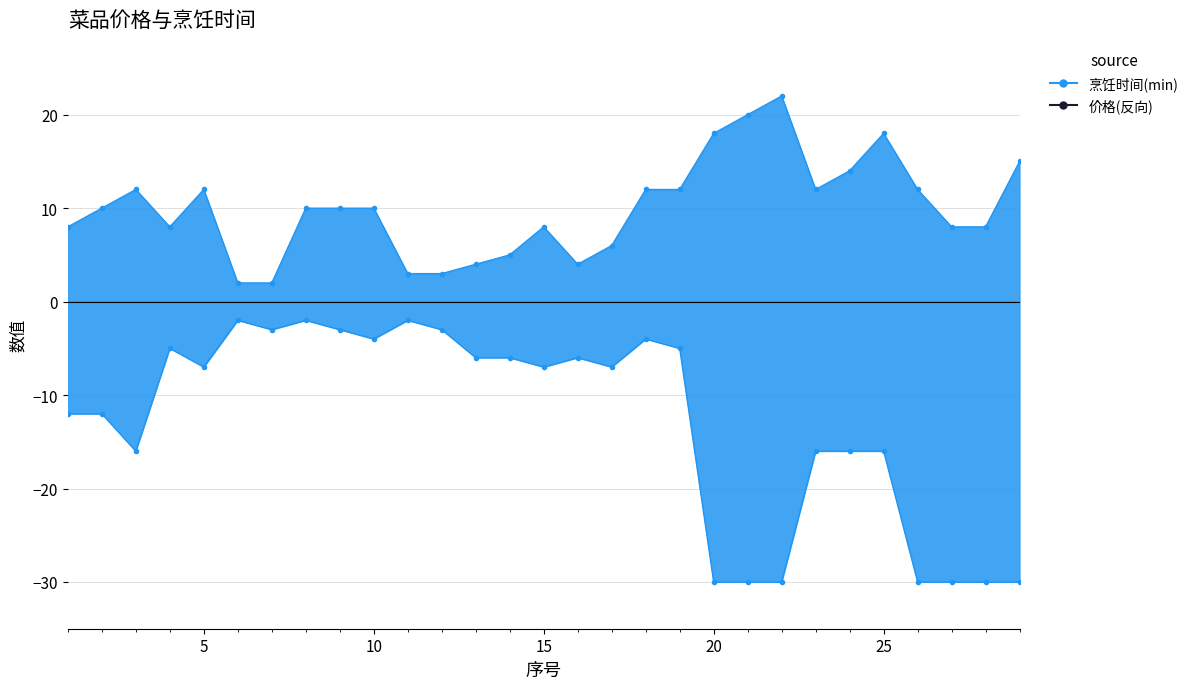

Reading right to left, transcribe all the data shown in this chart.

烹饪时间(min): 15	8	8	12	18	14	12	22	20	18	12	12	6	4	8	5	4	3	3	10	10	10	2	2	12	8	12	10	8
价格: -30	-30	-30	-30	-16	-16	-16	-30	-30	-30	-5	-4	-7	-6	-7	-6	-6	-3	-2	-4	-3	-2	-3	-2	-7	-5	-16	-12	-12